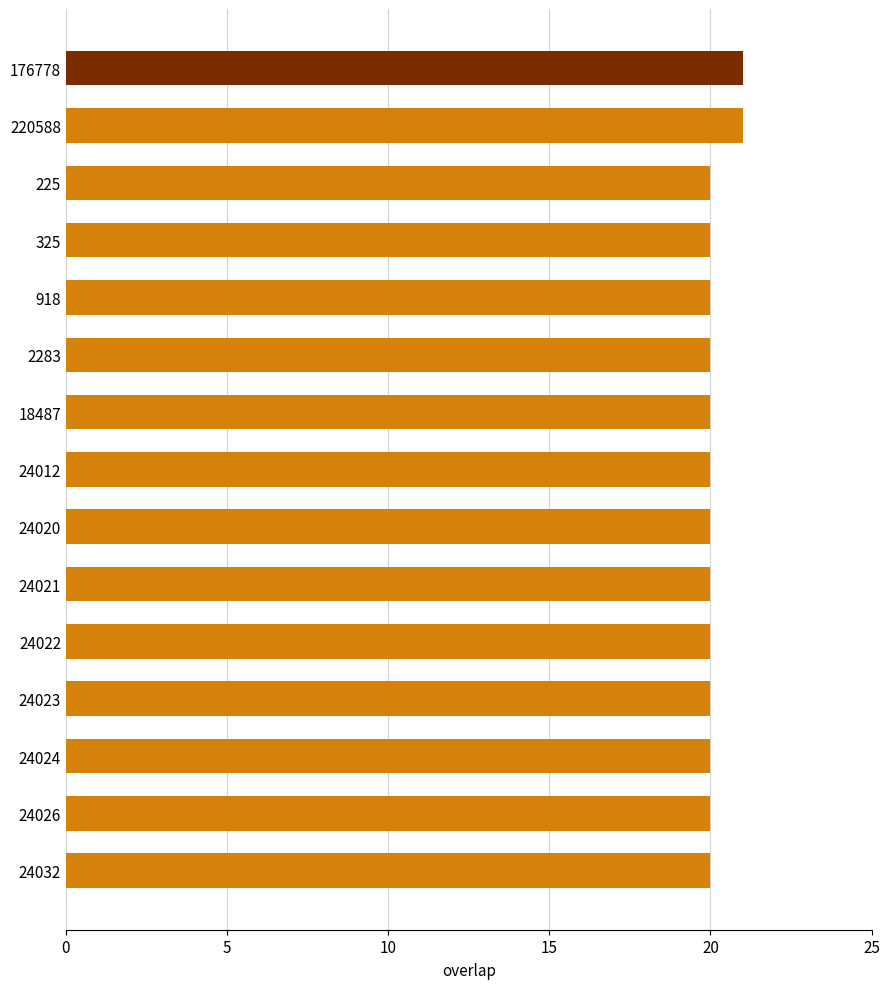

What is the sum of all values?

302